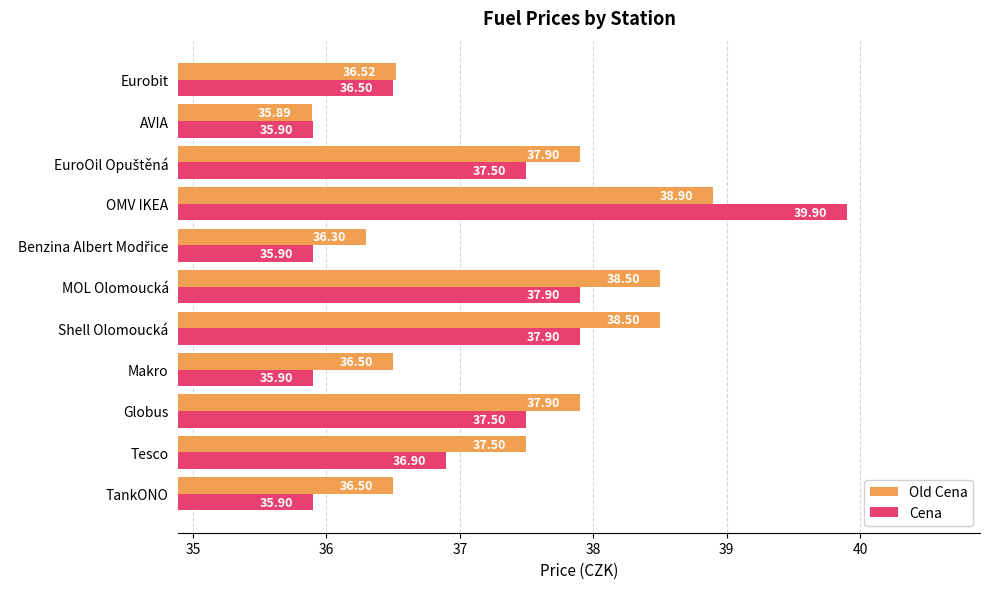

List the series in order of their overall mean, highest first.

Old Cena, Cena